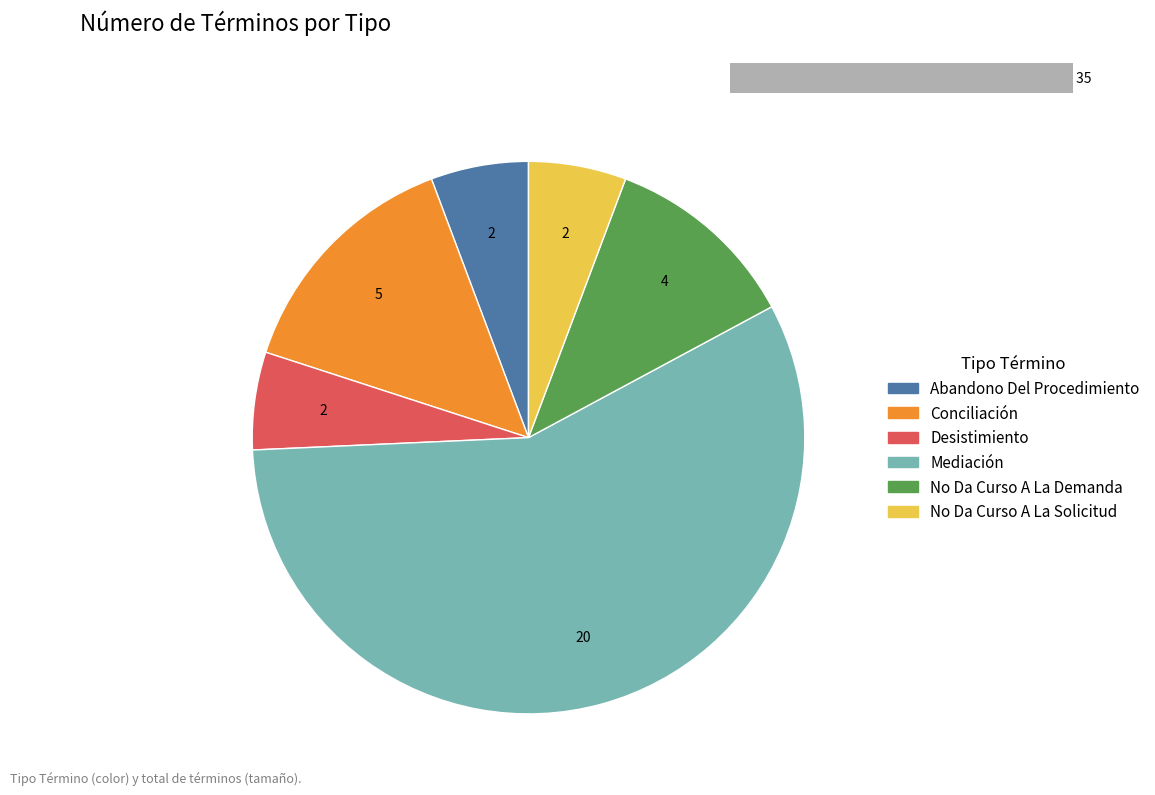

Combined, what portion of the pie is Mediación and Conciliación?

71.4%